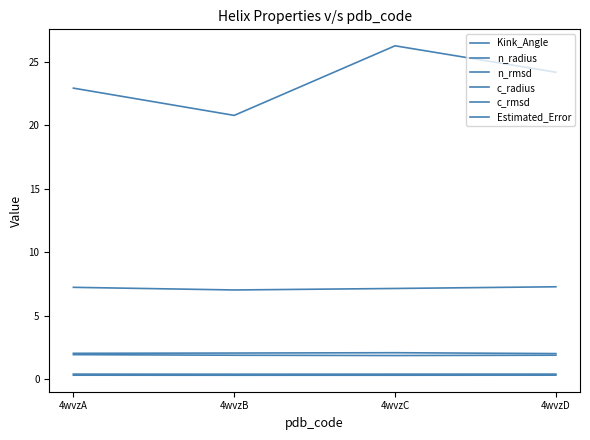

True or false: n_rmsd and c_rmsd cross at least once.

False